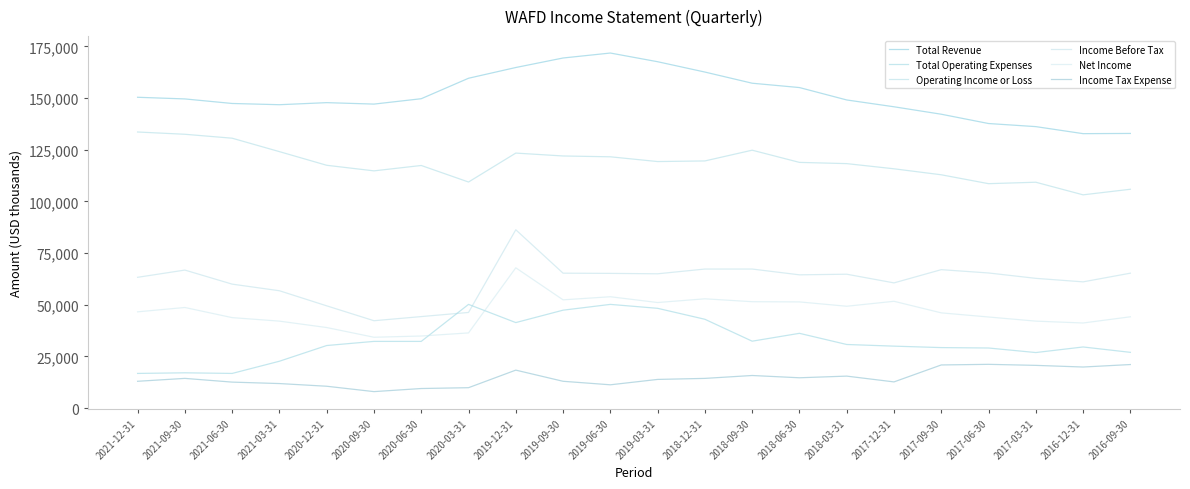

True or false: Operating Income or Loss has more than 1 interior local peaks.

True